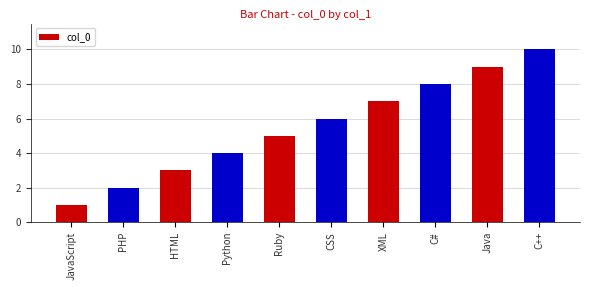

Reading right to left, list all the values displayed in this chart.

10	9	8	7	6	5	4	3	2	1